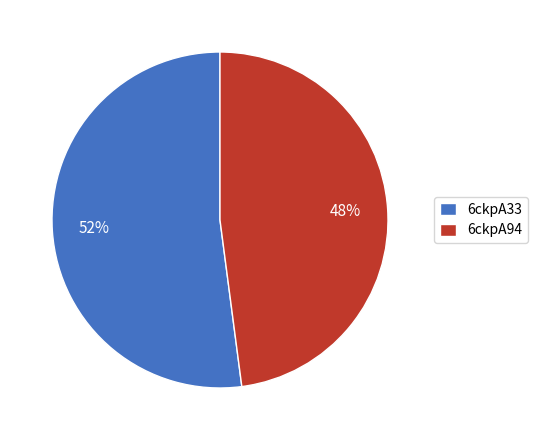

Which slice represents more than half of the pie?

6ckpA33